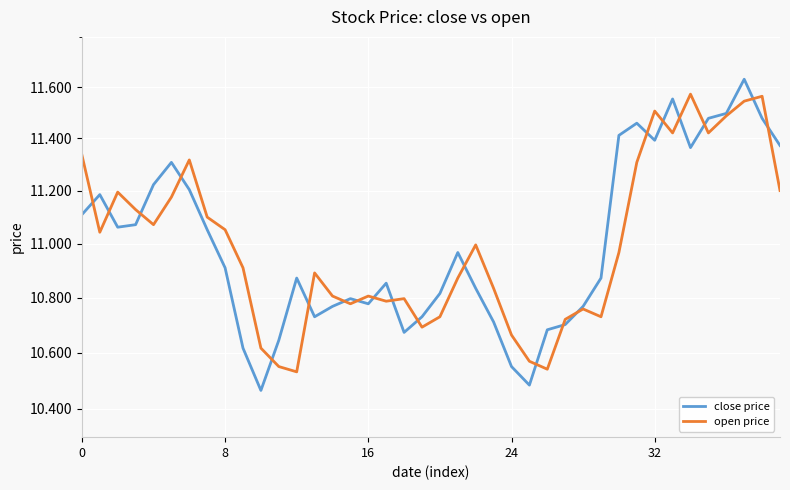

What is the label of the 20th point from the left?

19